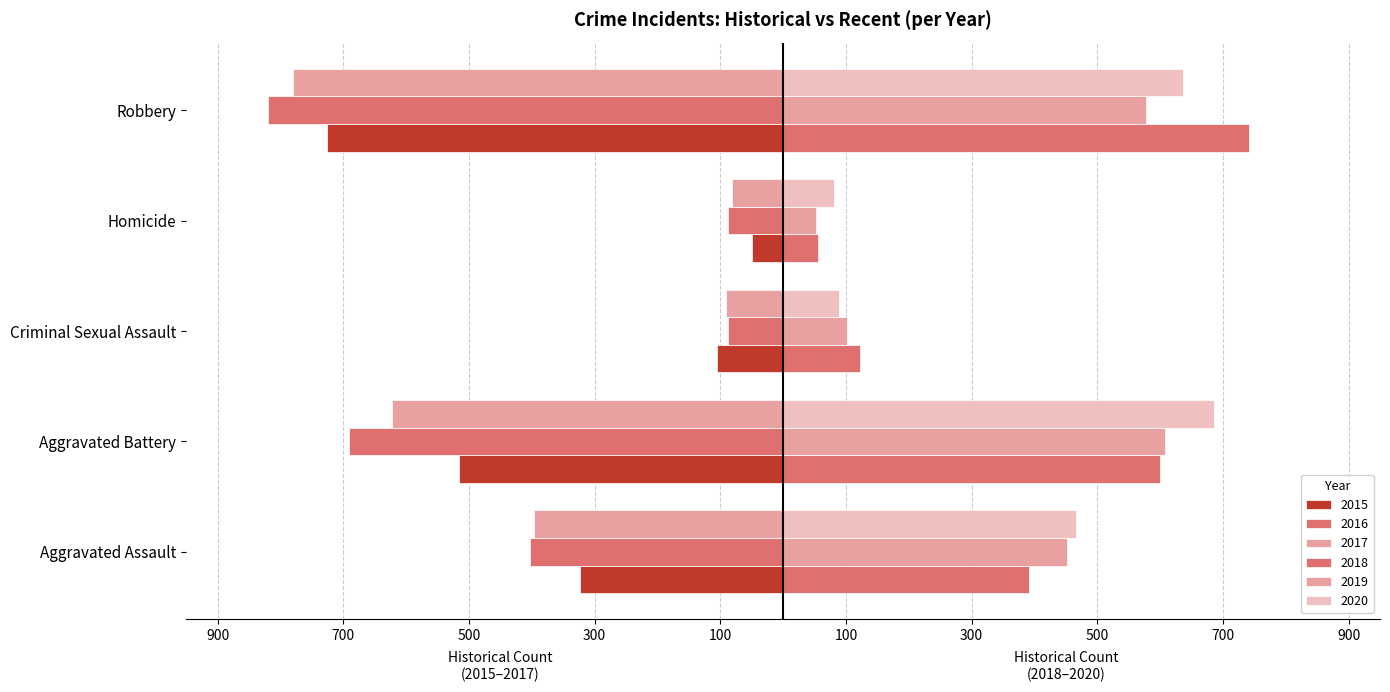

How many bars are there in each group?

6